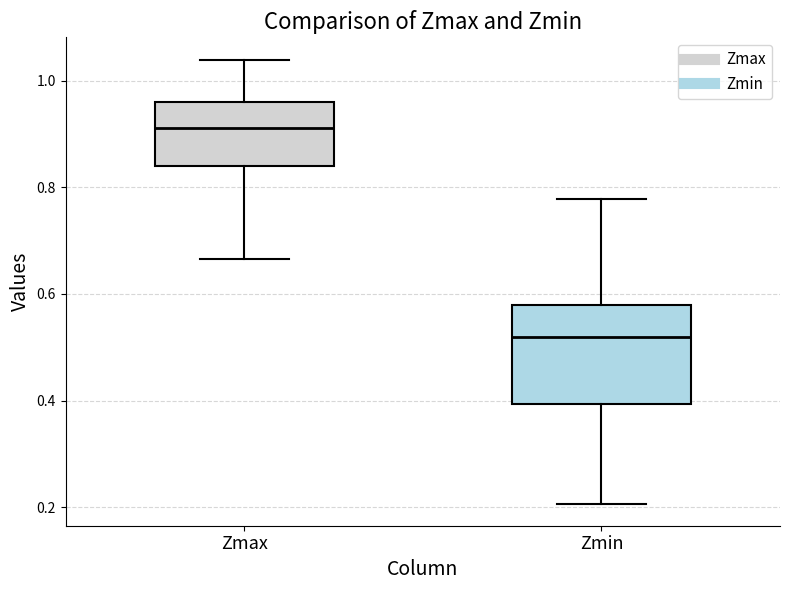

Where is the lower edge of the box for Zmin on the y-axis? The values are not printed on the chart, so give them approximately, as read against the axis.

0.40